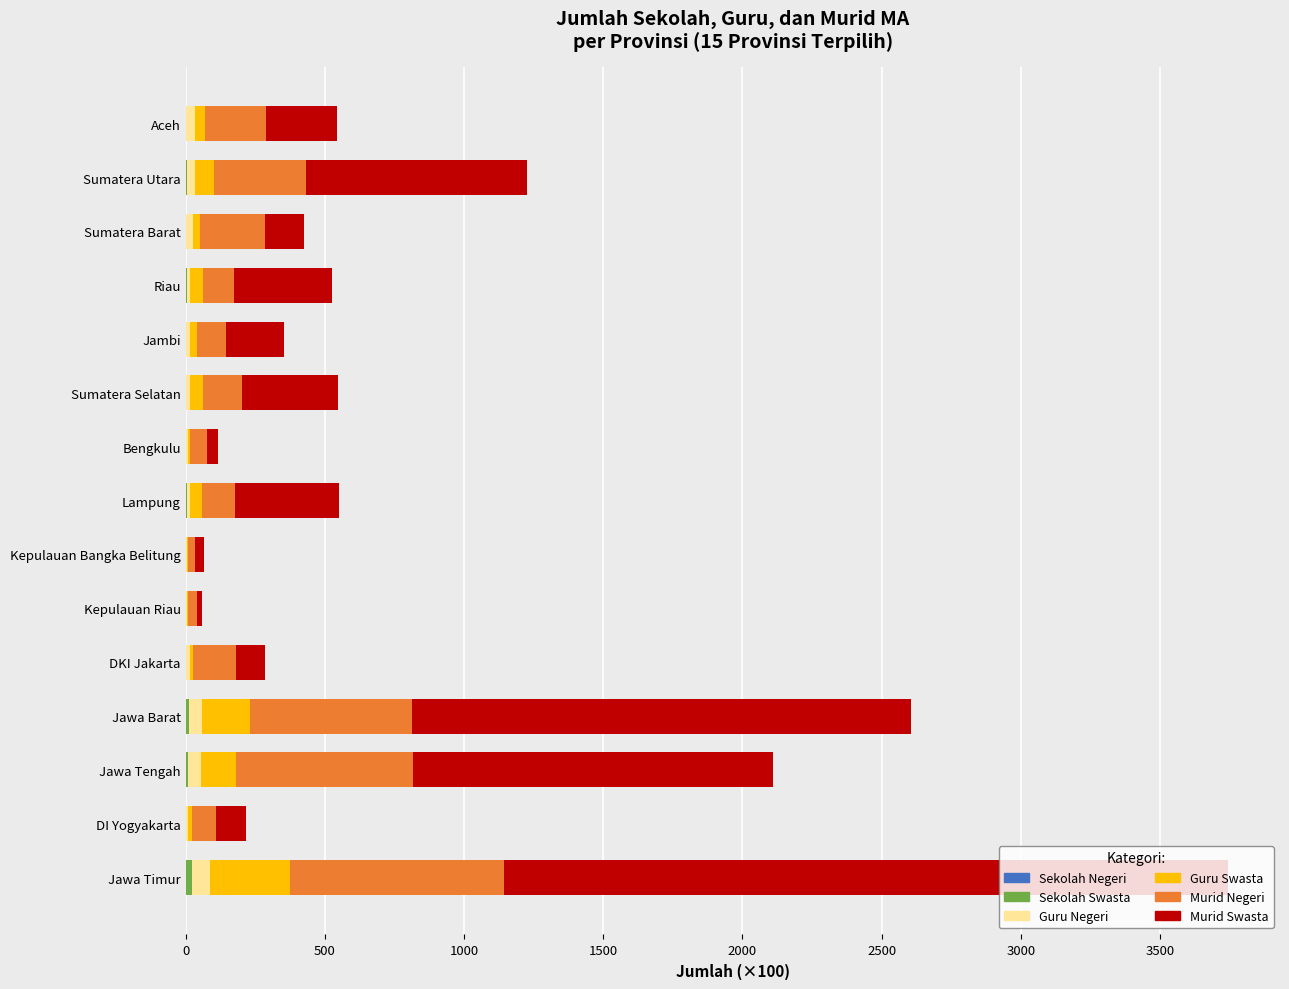

Count the number of categories in the chart.

15